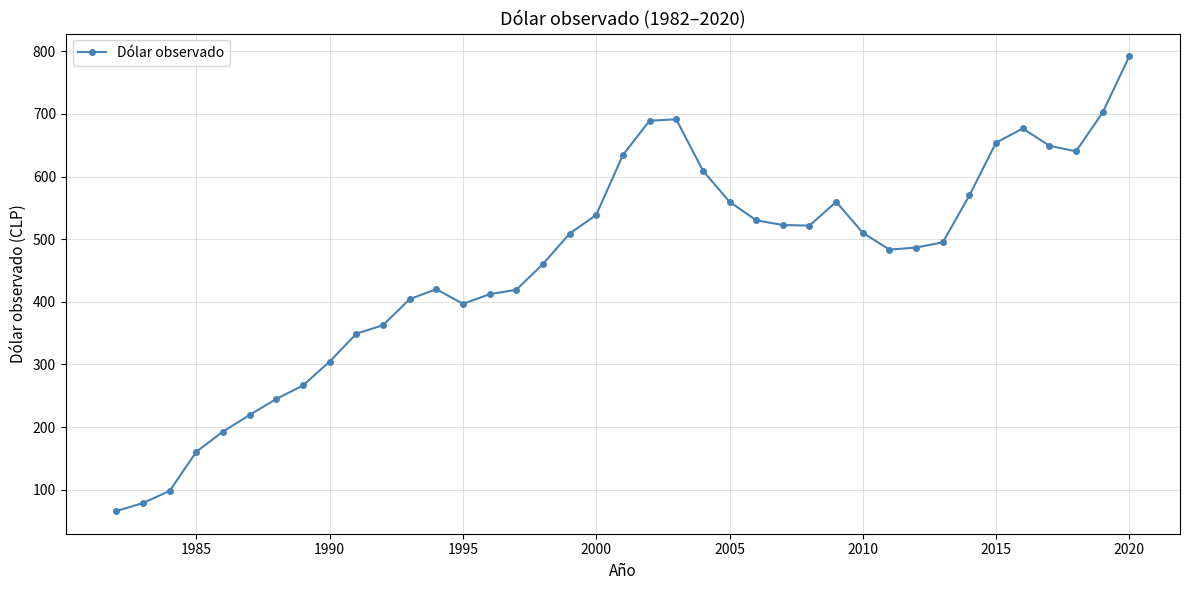

What is the value of the 7th point from the left?

245.0